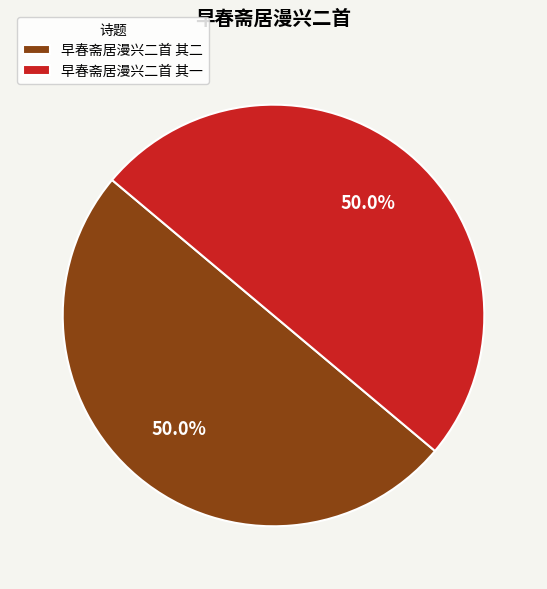

How many slices are in this pie chart?

2